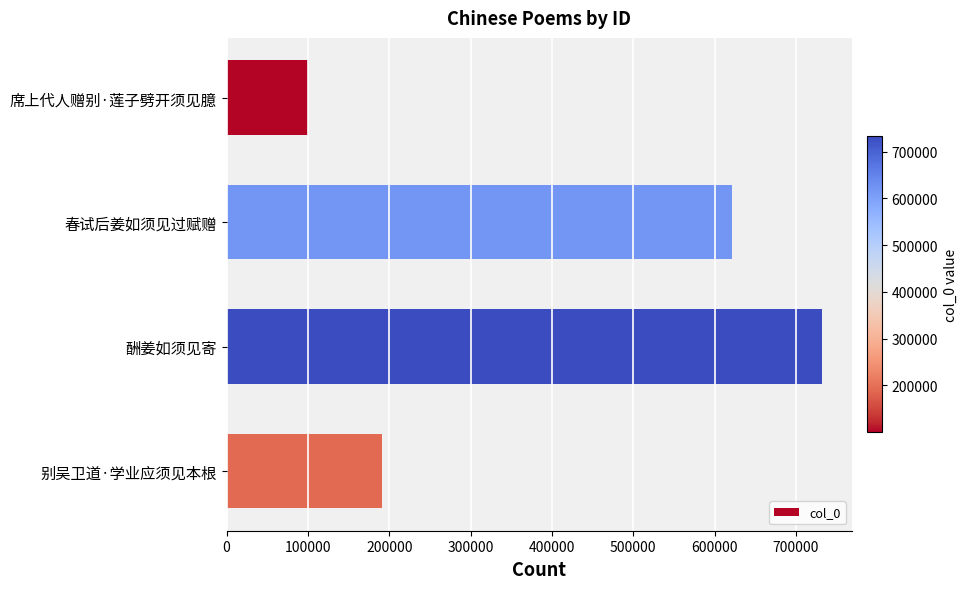

Reading bottom to top, transcribe all the data shown in this chart.

别吴卫道·学业应须见本根=190581	酬姜如须见寄=732277	春试后姜如须见过赋赠=621083	席上代人赠别·莲子劈开须见臆=100046